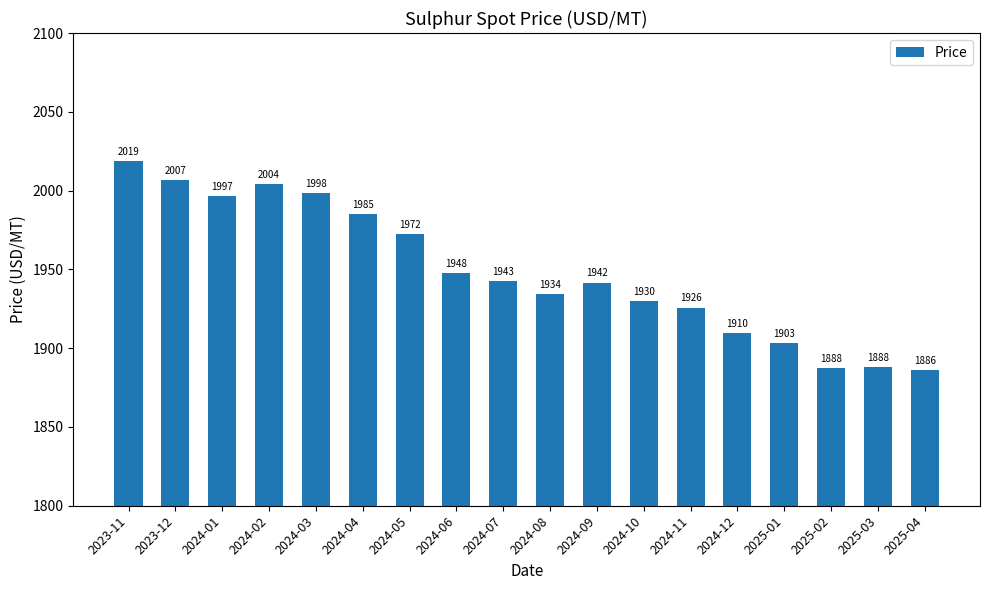

What position from the left is 2023-12?

2